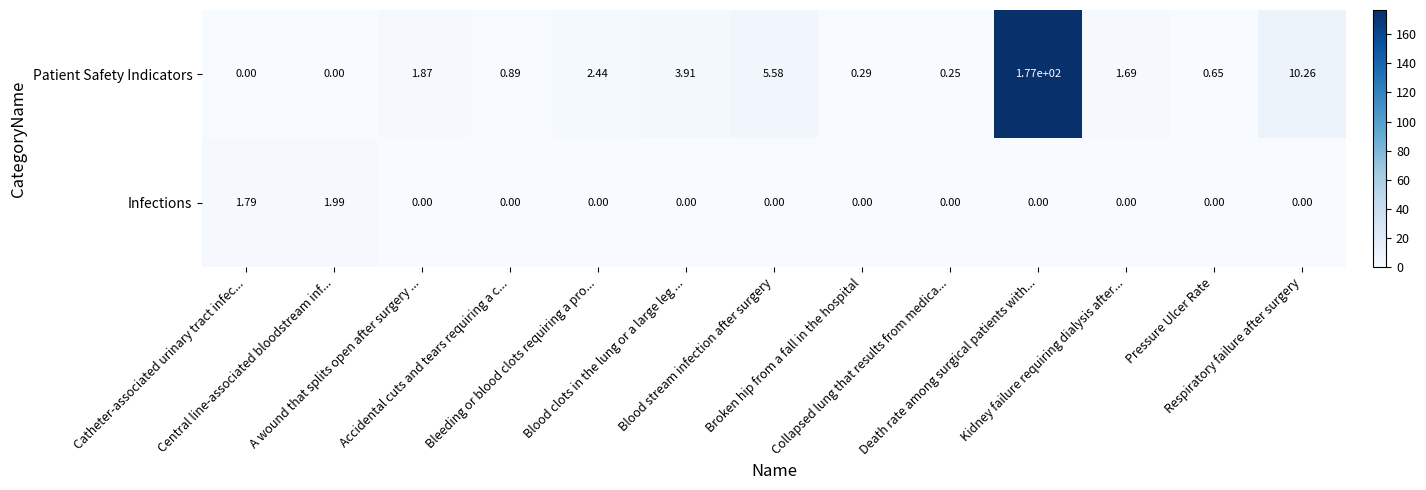

Count the number of data series in this chart.

2